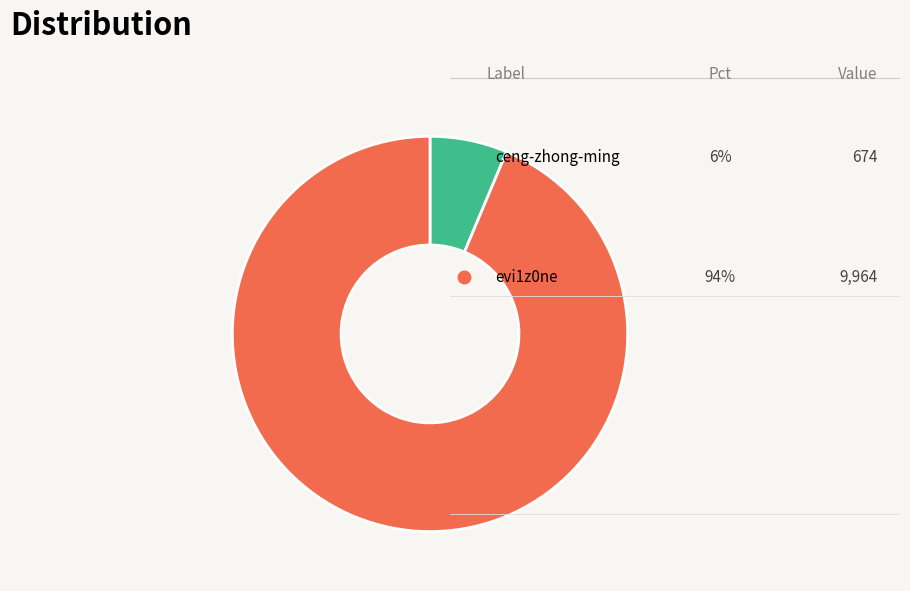

Is there any slice that represents more than half of the pie?

Yes